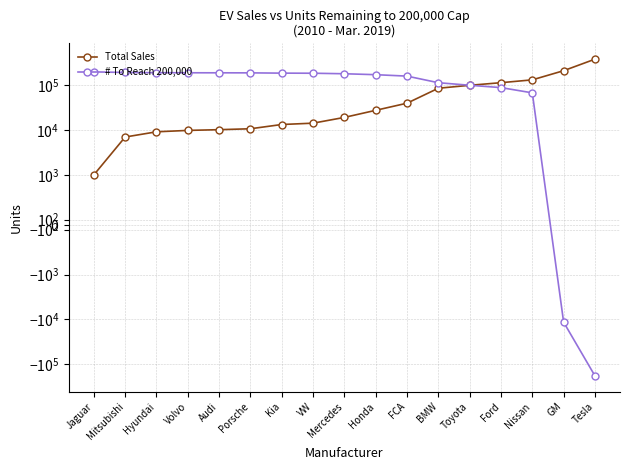

What is the label of the 14th point from the right?

Volvo